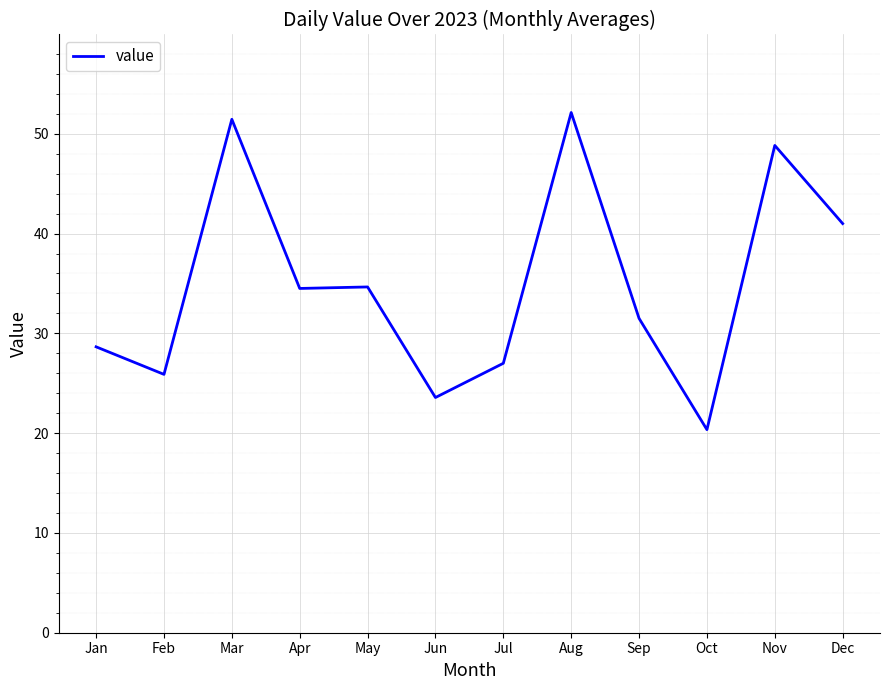

What is the difference between the maximum and second lowest values?

28.6